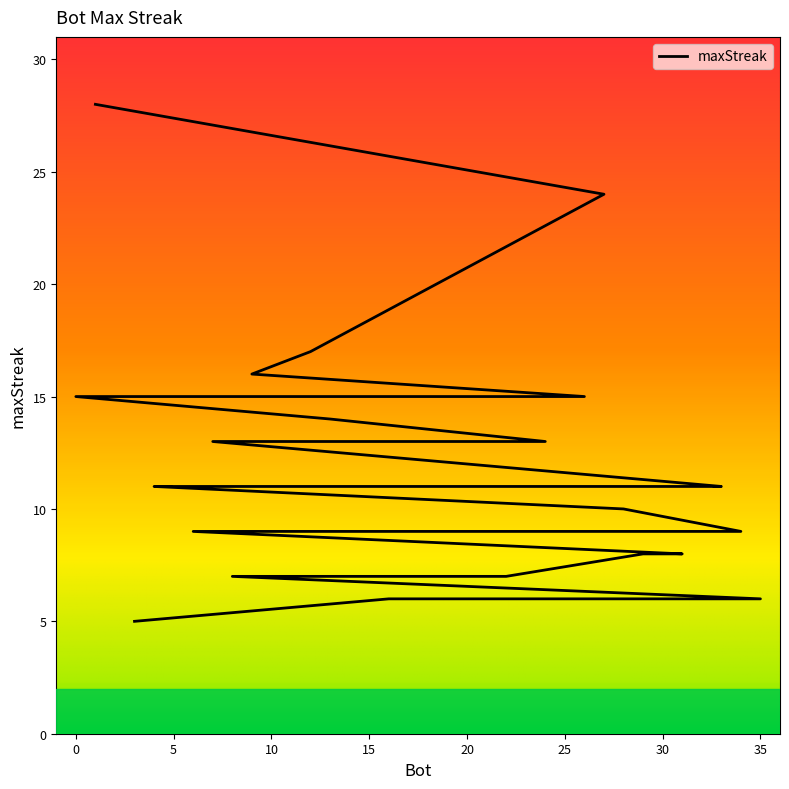

Rank the categories by value from lowest to highest.

3, 35, 25, 16, 22, 8, 31, 29, 34, 20, 18, 17, 15, 10, 6, 28, 33, 32, 30, 23, 19, 5, 4, 24, 7, 13, 26, 21, 14, 11, 2, 0, 9, 12, 27, 1